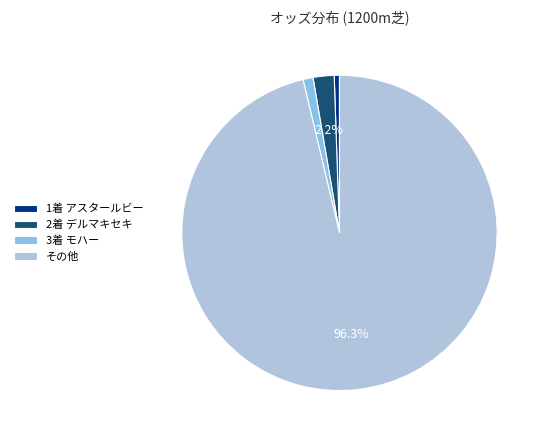

Is 2着 デルマキセキ the majority of the pie?

No